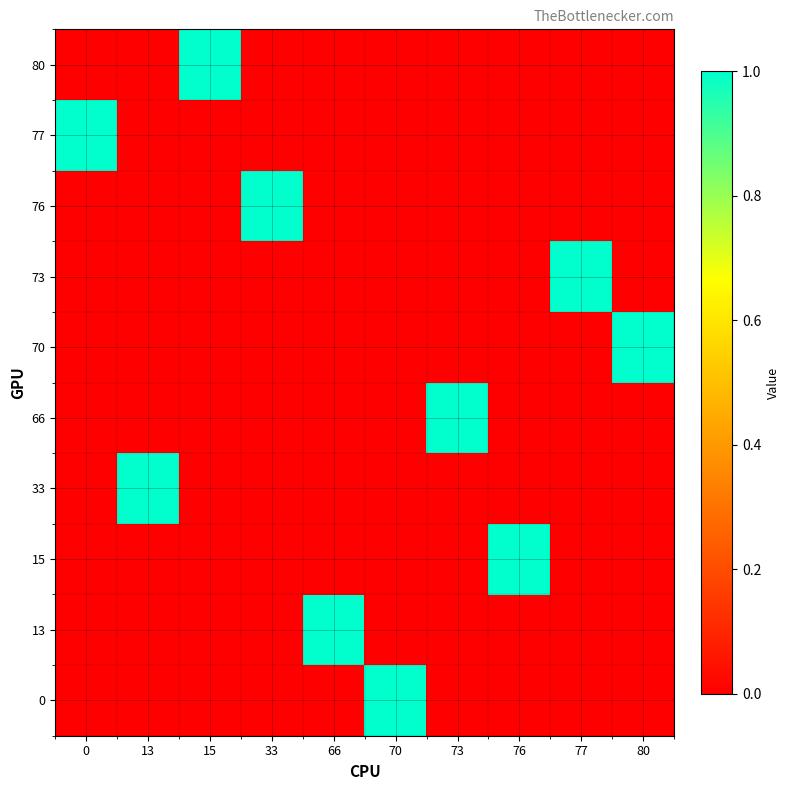

What is the spread (max minus min) of values at 0?

1